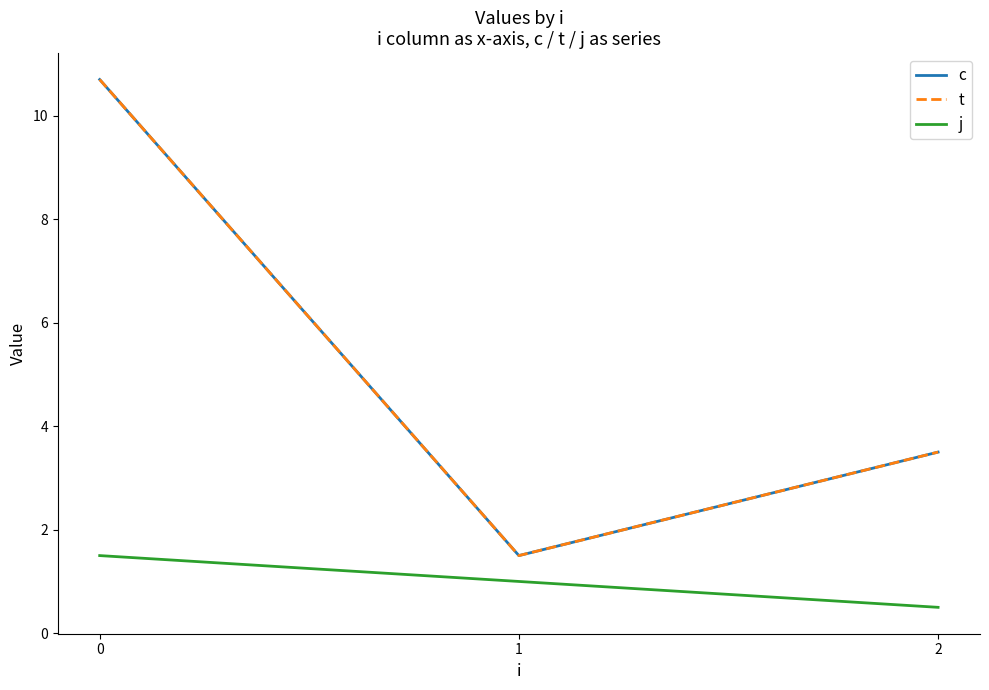

What is the maximum value for j?

1.5